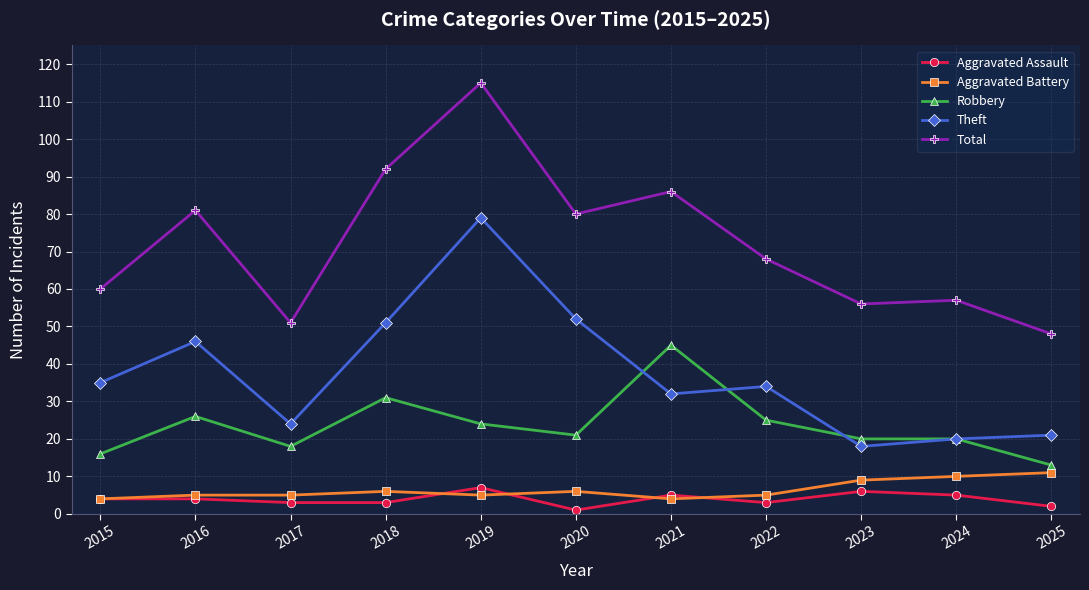

What is the total value across all series at 2016?

162